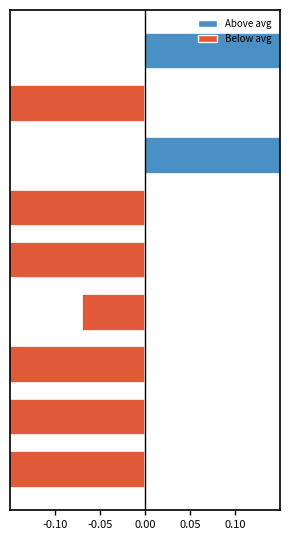

Which label corresponds to the largest value in the chart?

8